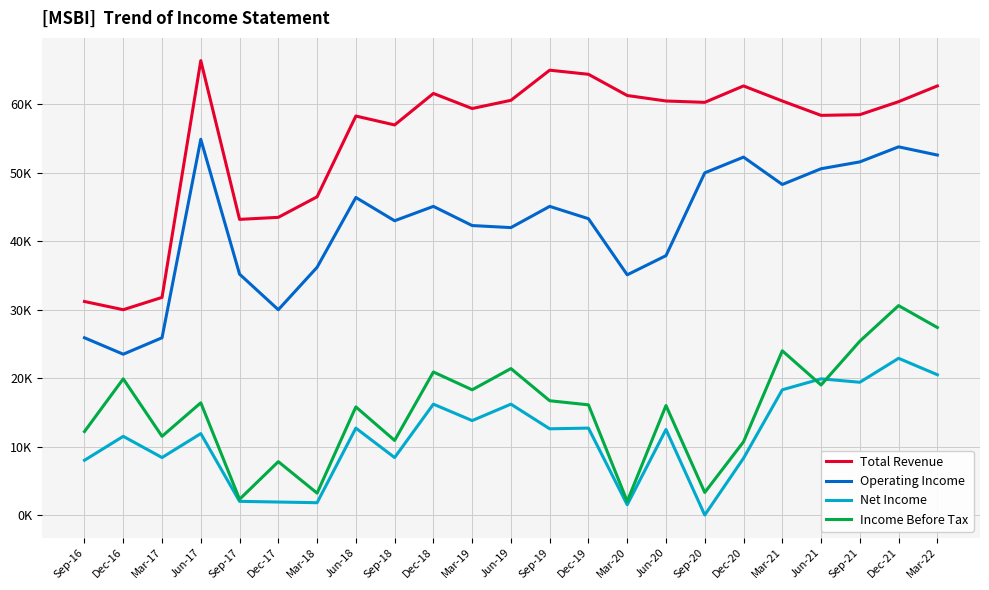

Which has a higher value, Dec-21 or Dec-19?

Dec-19